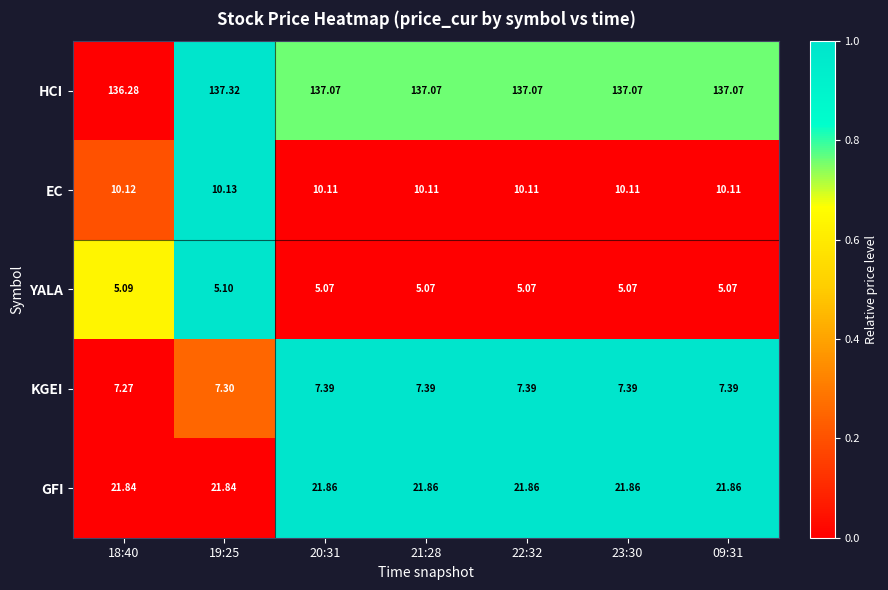

Is the value of GFI at 22:32 greater than the value of YALA at 20:31?

Yes